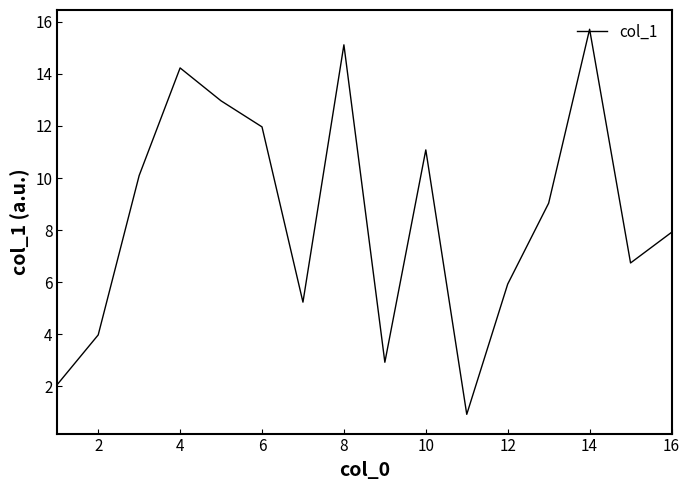

How many interior local peaks (higher than both neighbors) does the data have?

4